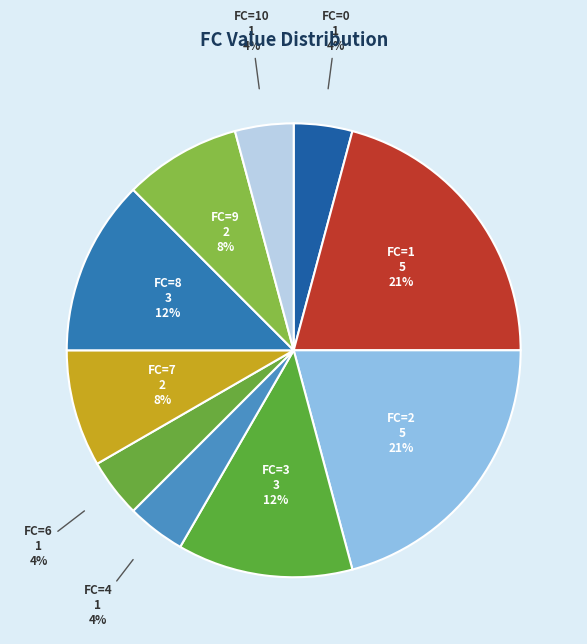

Does FC=0 represent more than half of the total?

No